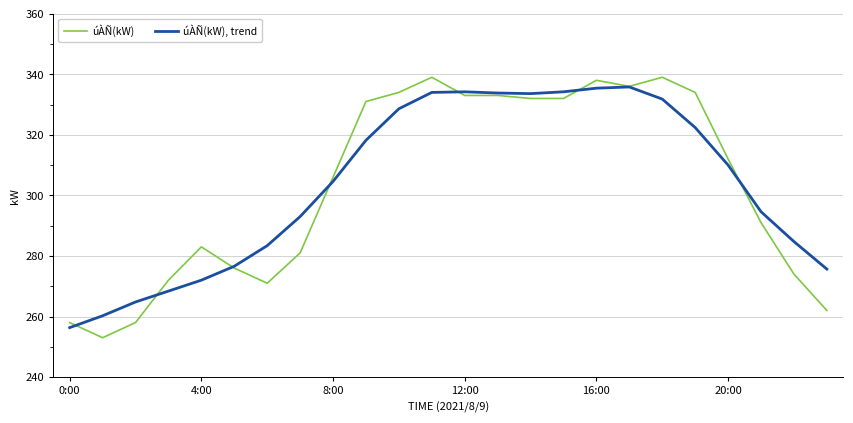

What is the smallest value displayed?

253.0